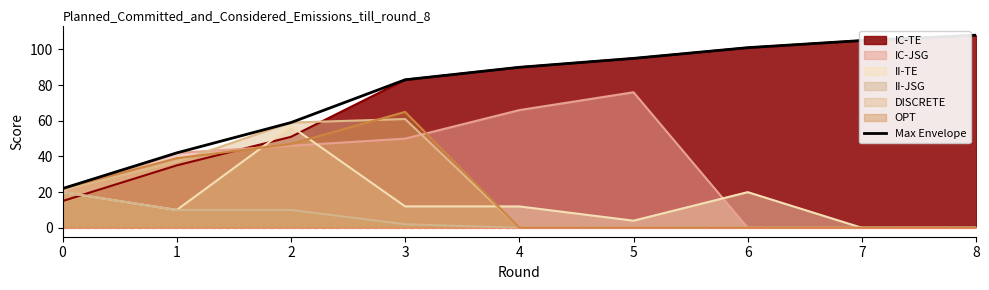

Does the chart display data point markers on the line(s)?

No